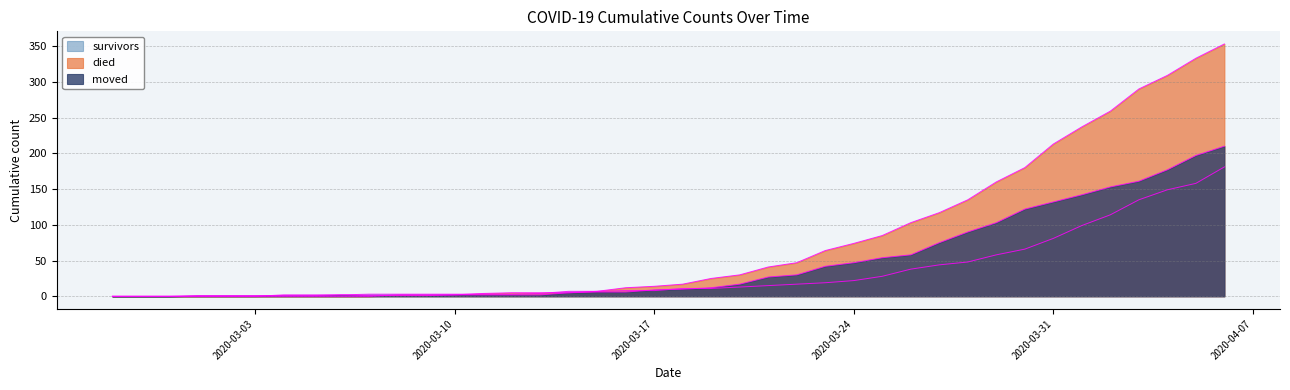

How many lines are shown in the chart?

3